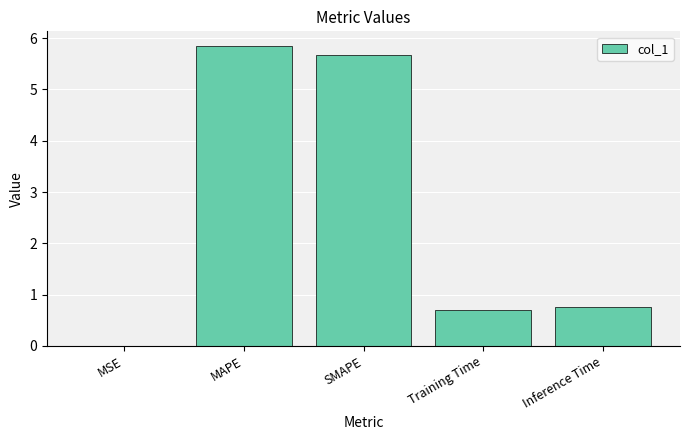

The value at Training Time is 1.0. True or false?

False